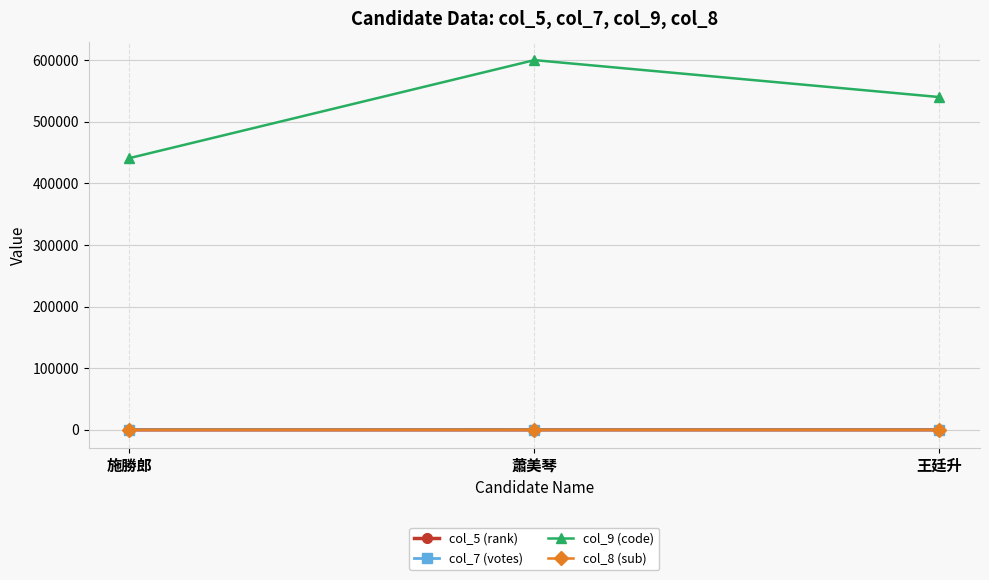

The value of col_9 (code) at 施勝郎 is 440901. True or false?

True